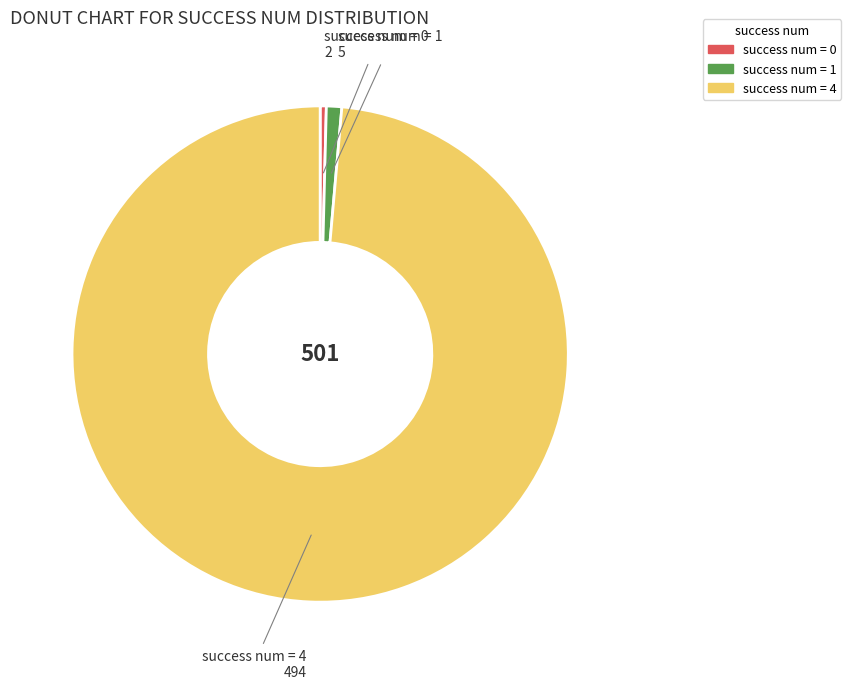

Does any single category account for the majority?

Yes